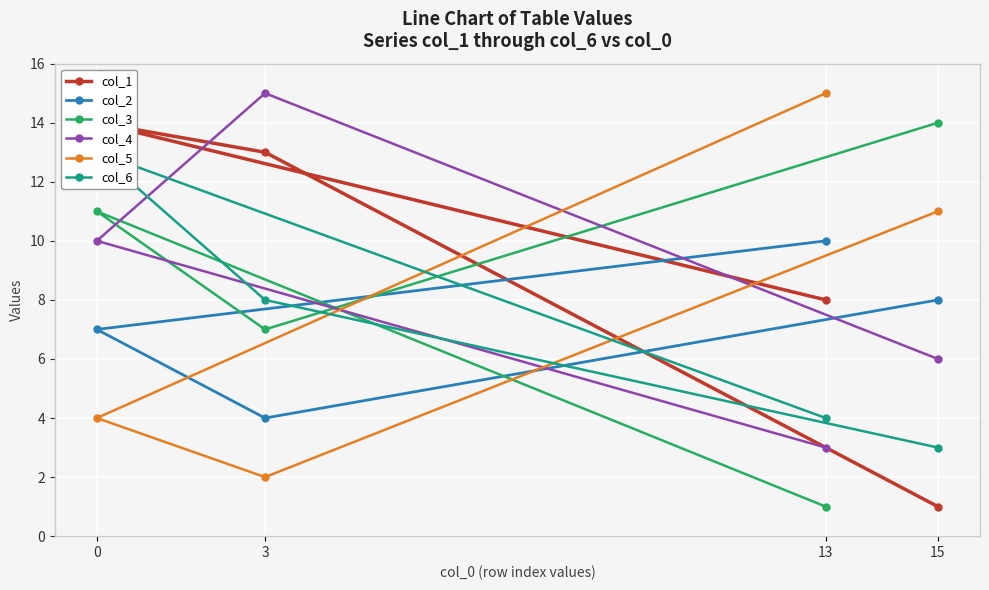

How many interior local peaks does the col_1 series have?

1